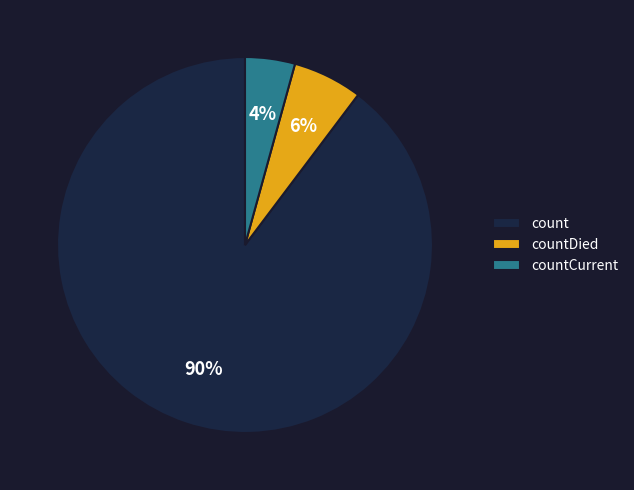

To the nearest percent, what portion does countCurrent represent?

4%